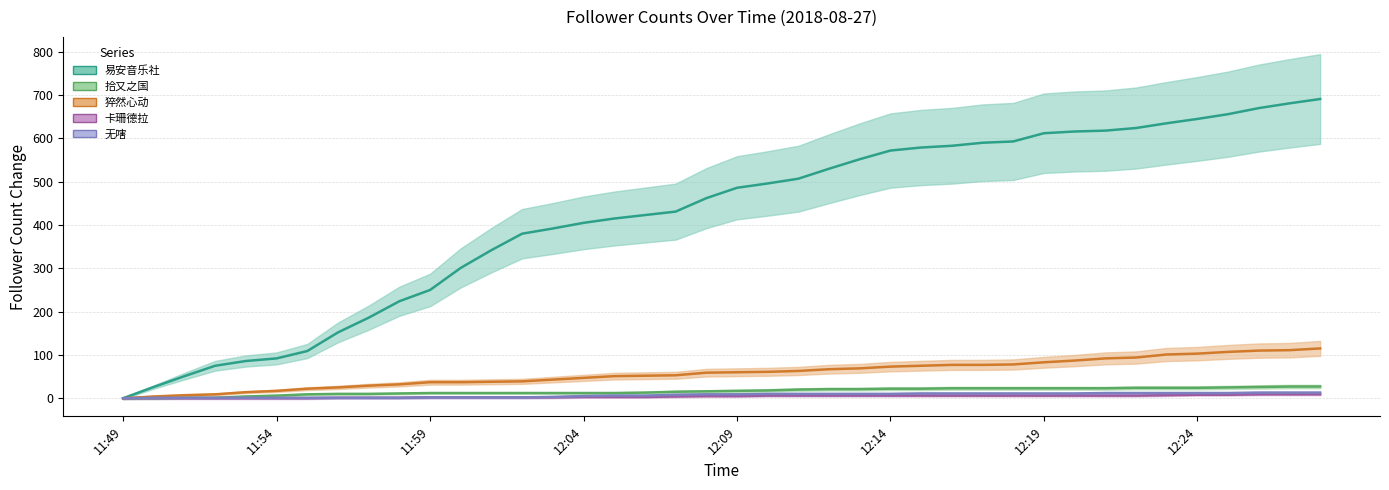

True or false: 无嗐 and 猝然心动 cross at least once.

False